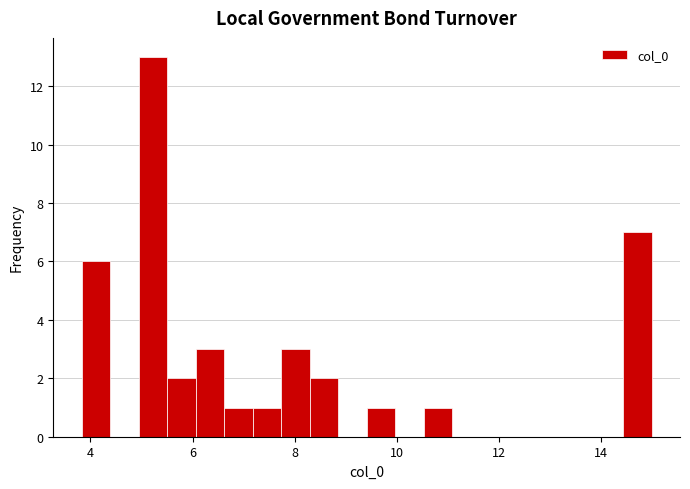

Around what value on the x-axis is the tallest bar? Give the approximate position of its centre, as read against the axis.

5.2